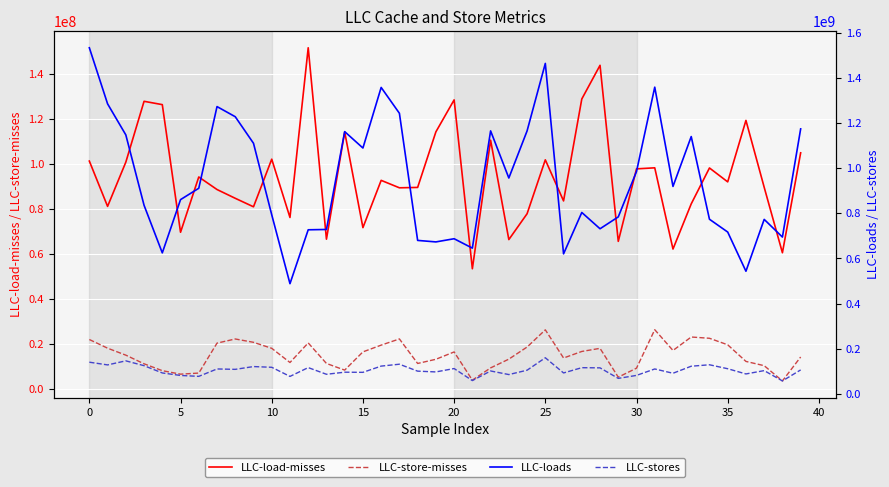

List the series in order of their peak value, highest first.

LLC-loads, LLC-stores, LLC-load-misses, LLC-store-misses